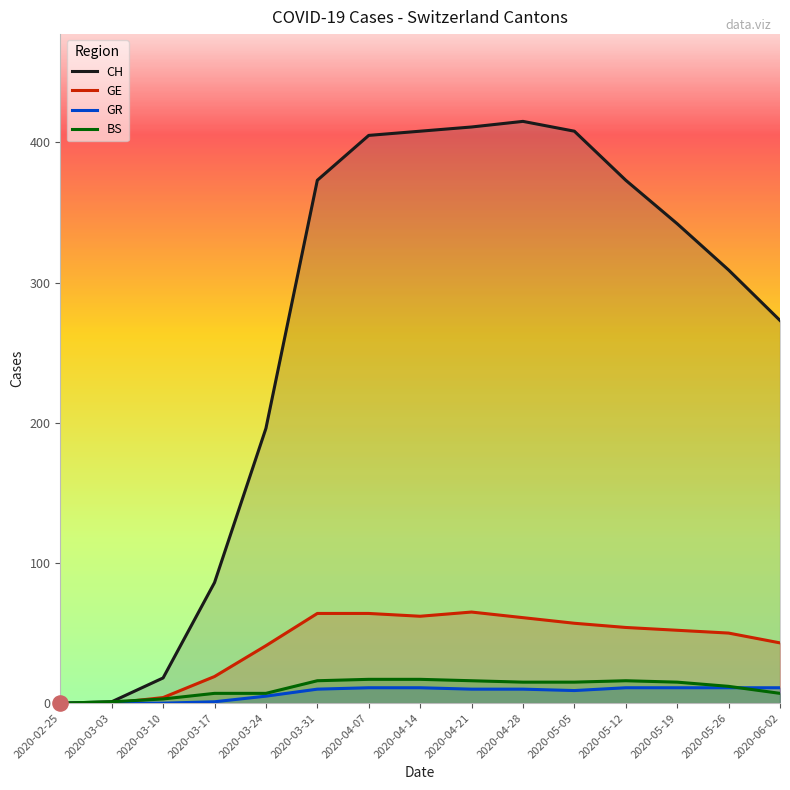

Which series has the largest total across all categories?

CH